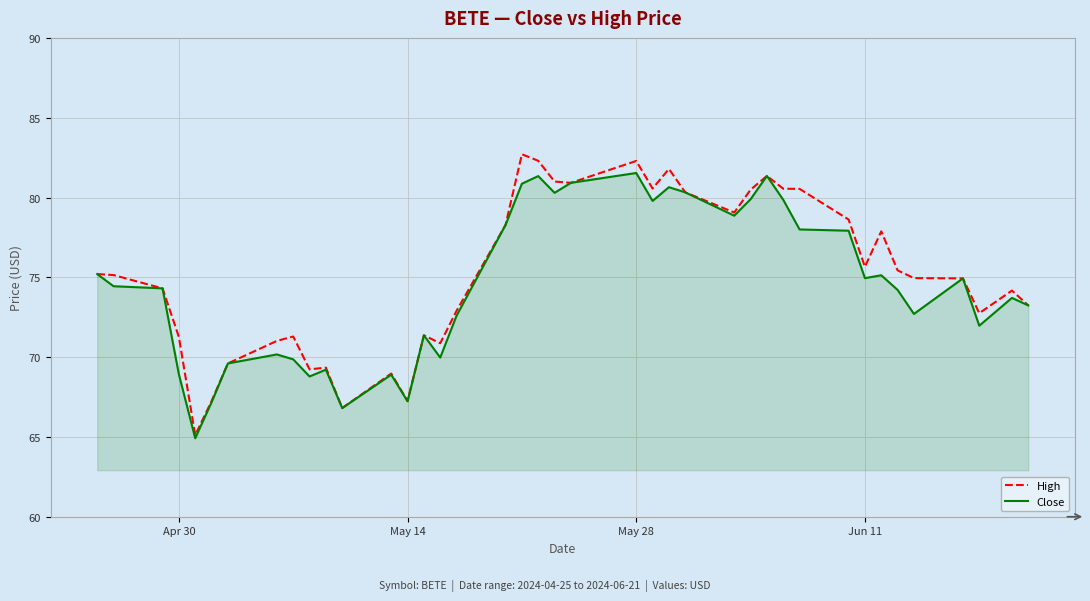

What is the smallest value displayed?

64.9